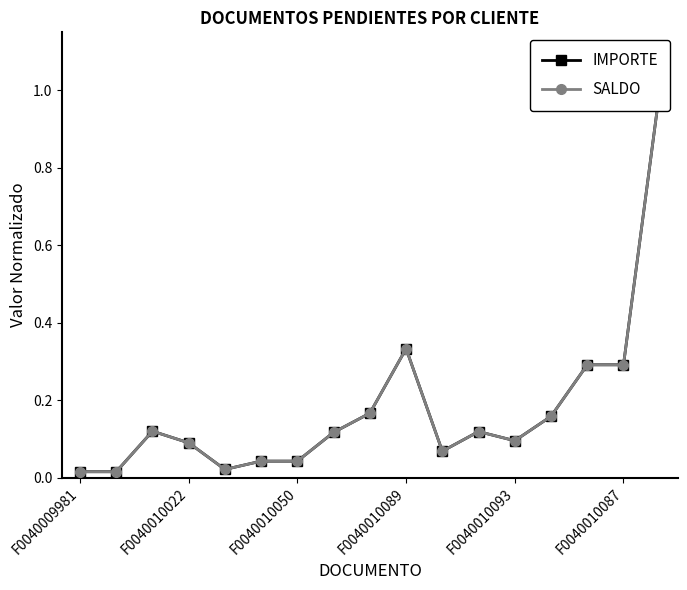

What are all the series names shown in the legend?

IMPORTE, SALDO